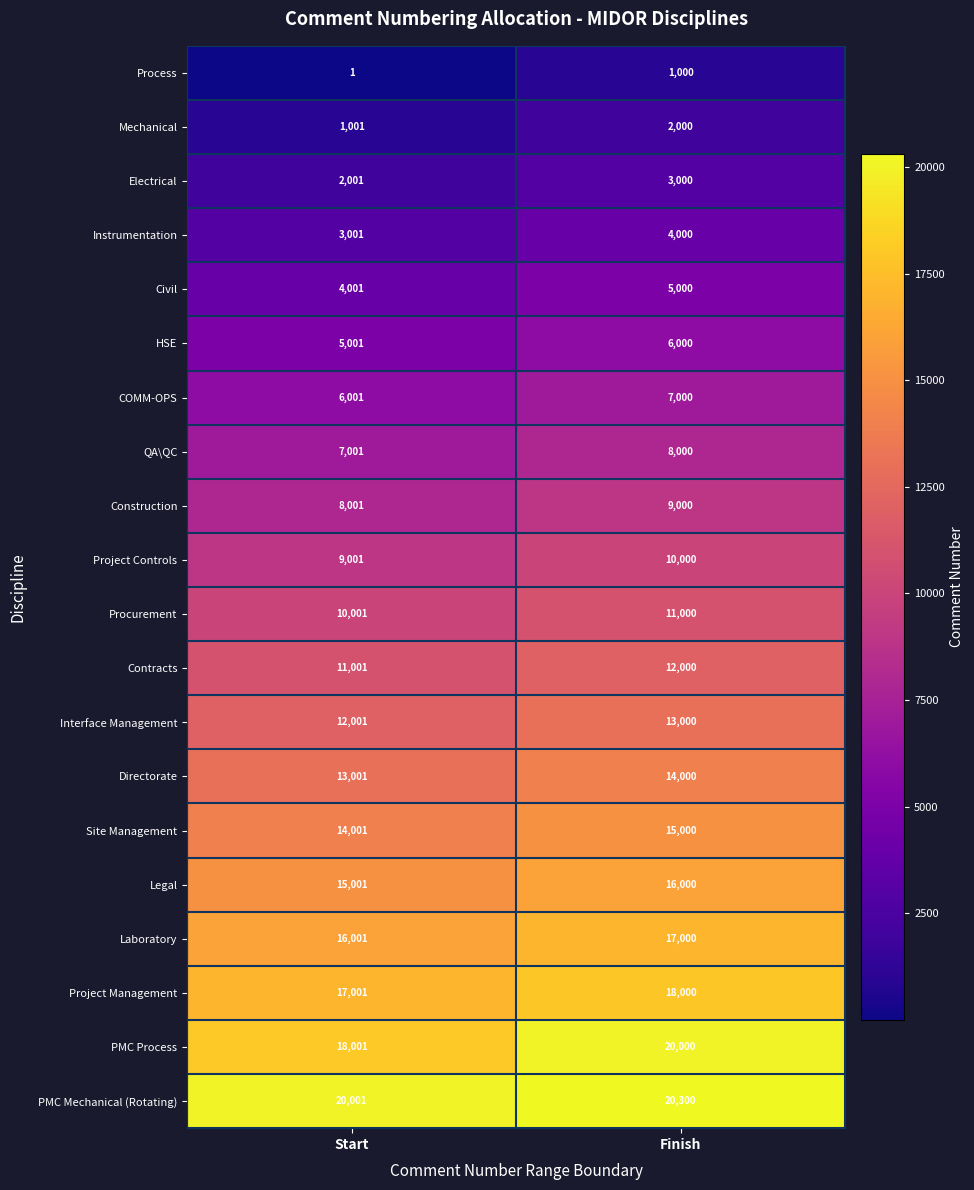

What is the approximate value of Electrical at Finish, to the nearest 100?

3000